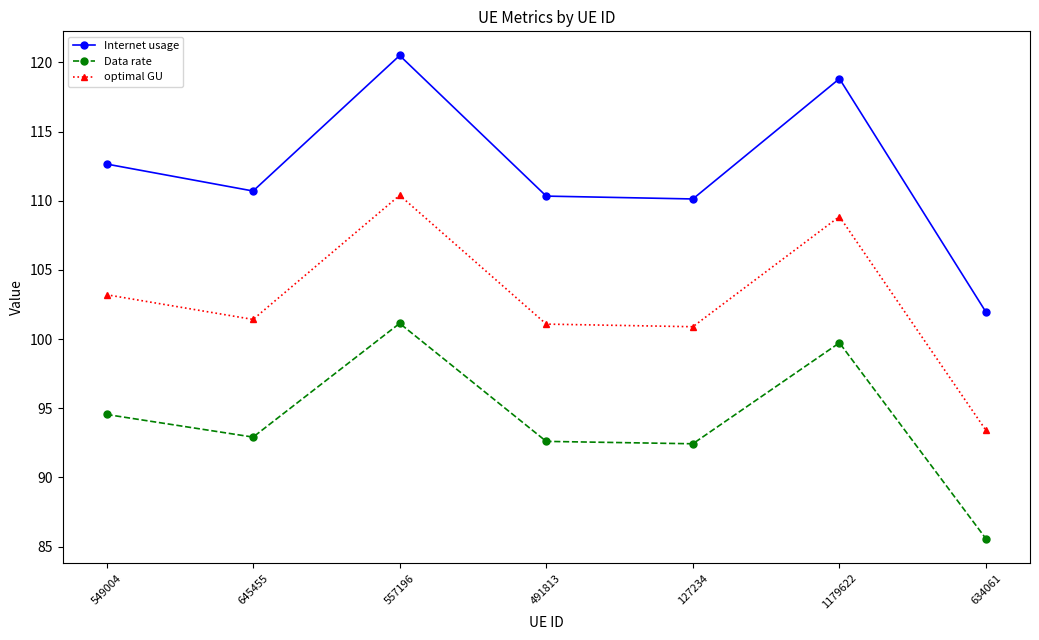

Between 127234 and 1179622, which series saw the biggest shift?

Internet usage